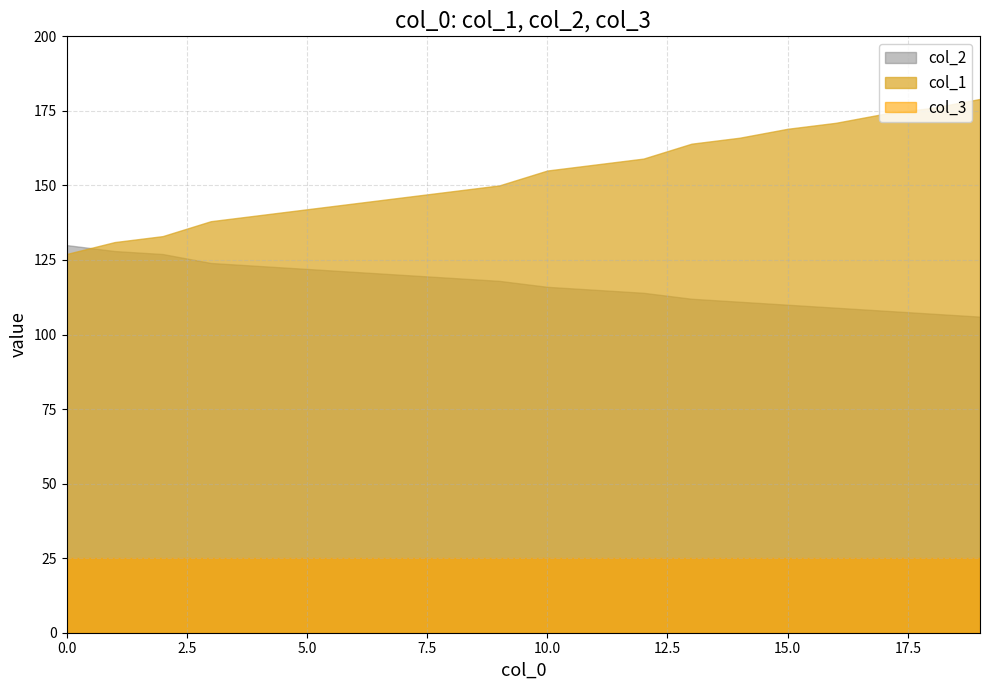

How many data points does each series have?

20